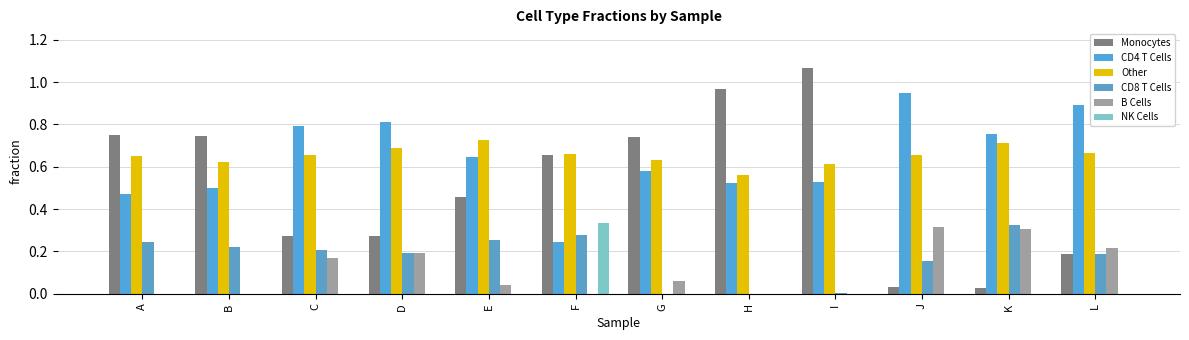

At which category is the sum across all series the highest?

I